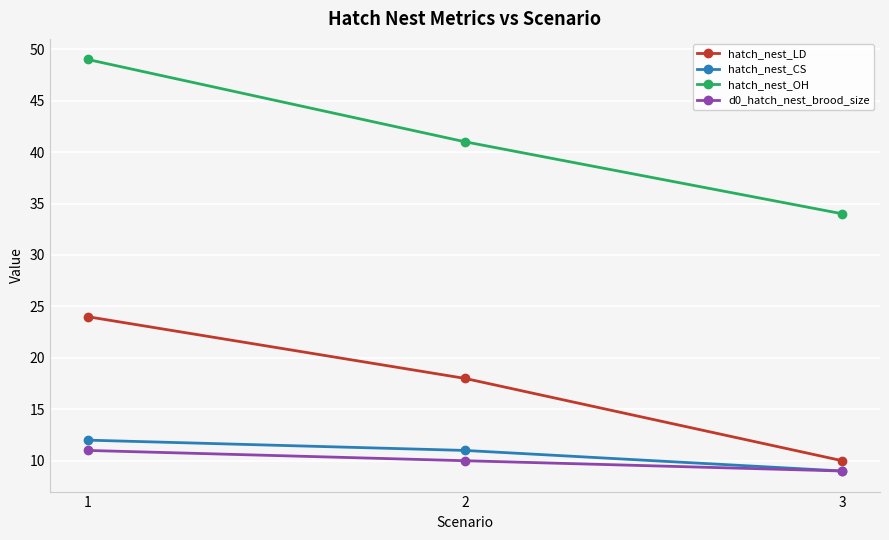

List the series in order of their peak value, lowest first.

d0_hatch_nest_brood_size, hatch_nest_CS, hatch_nest_LD, hatch_nest_OH